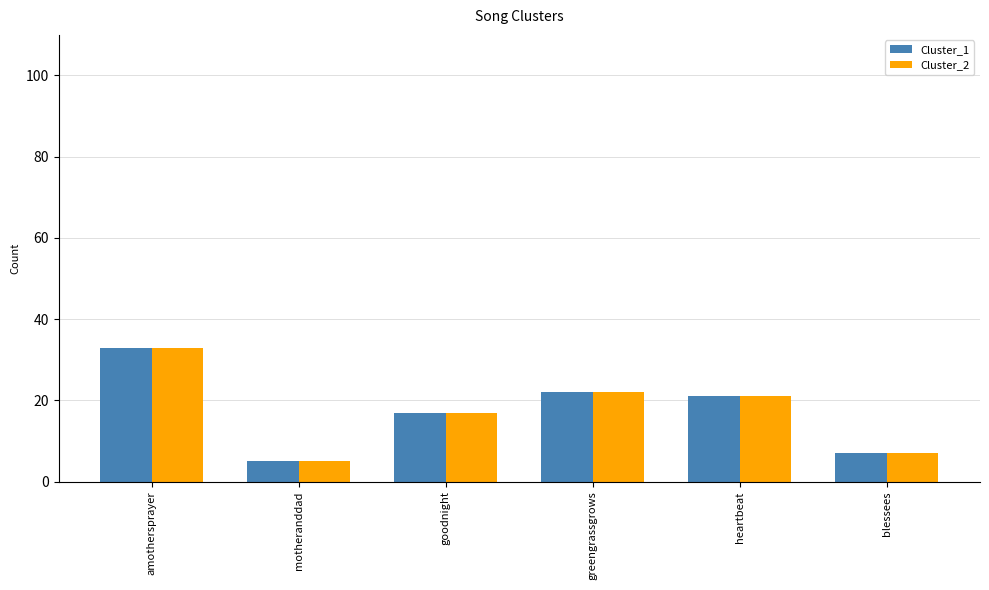

What is the sum of the Cluster_1 values at motheranddad and greengrassgrows?

27